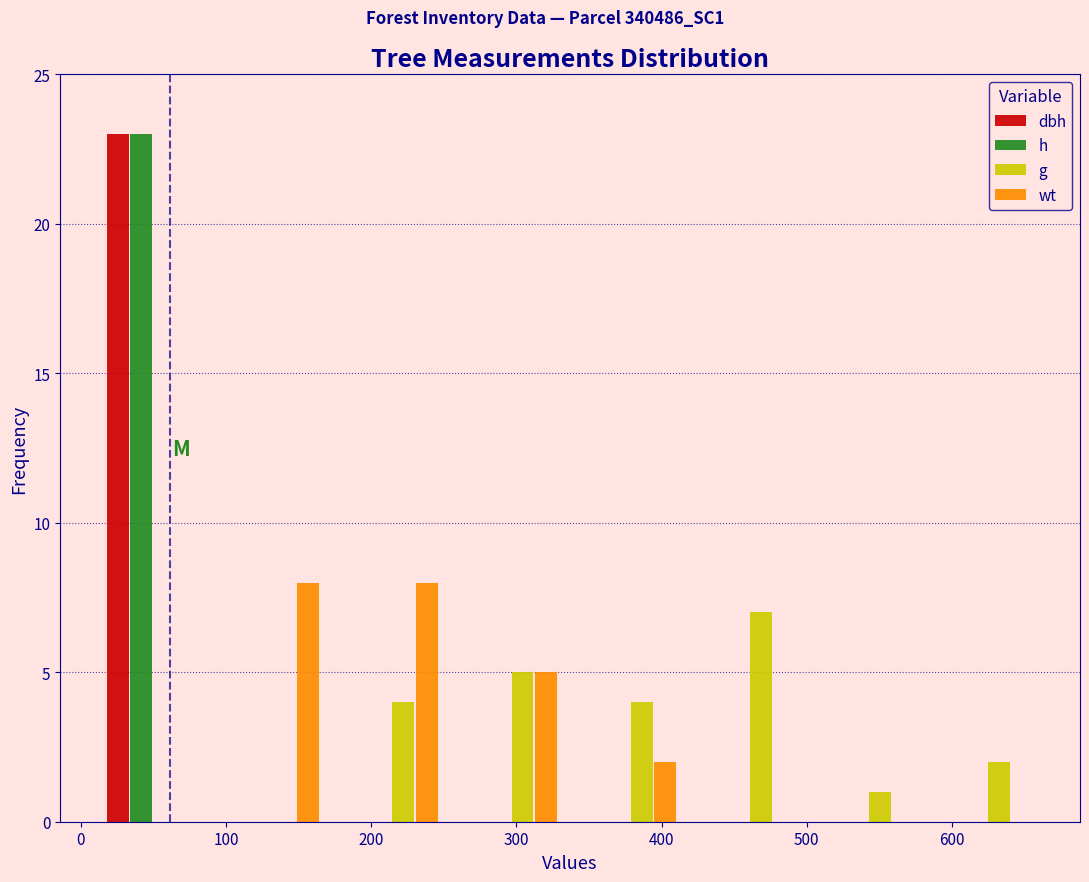

What is the height of the g bar covering 170 to 260 on the x-axis? Neither the bar edges nor the heights are printed on the chart, so give them approximately, as read against the axes.

4